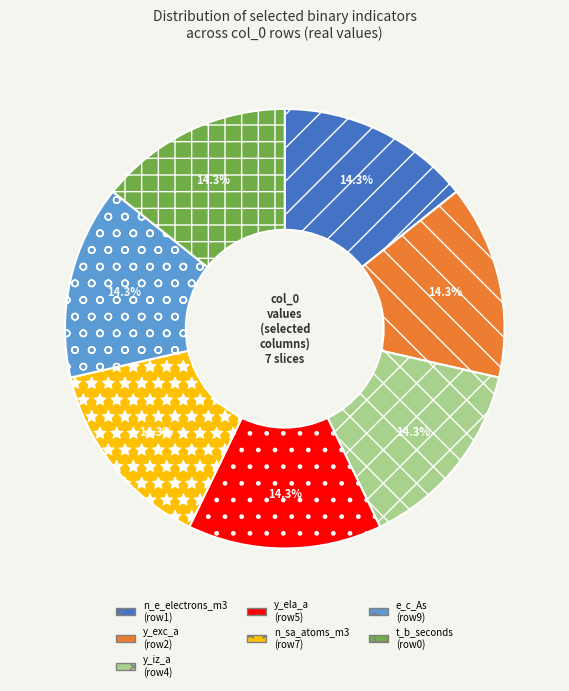

Is n_sa_atoms_m3 (row7) the majority of the pie?

No